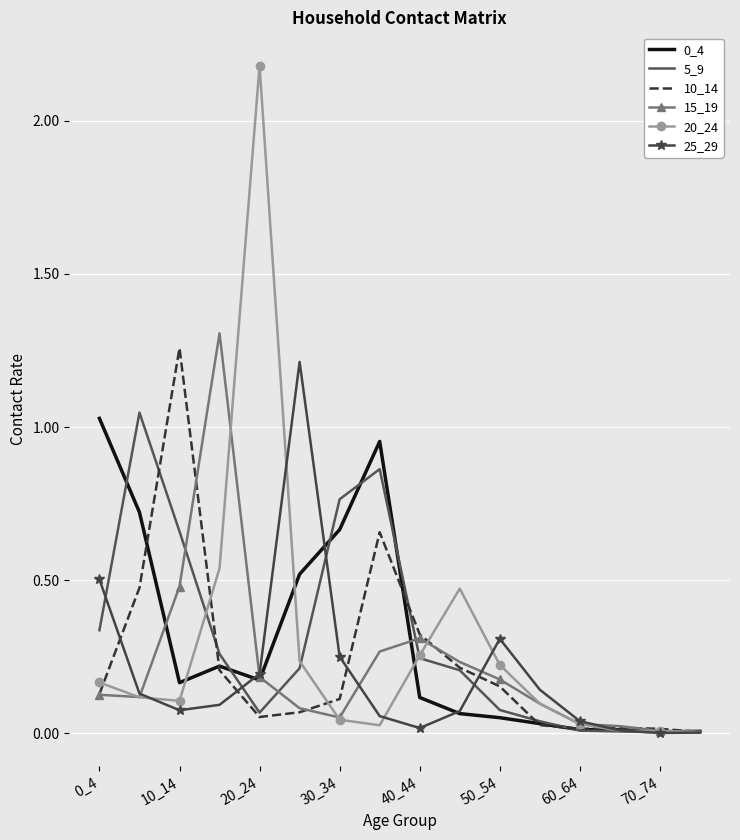

Which series has the largest range (max minus min)?

20_24